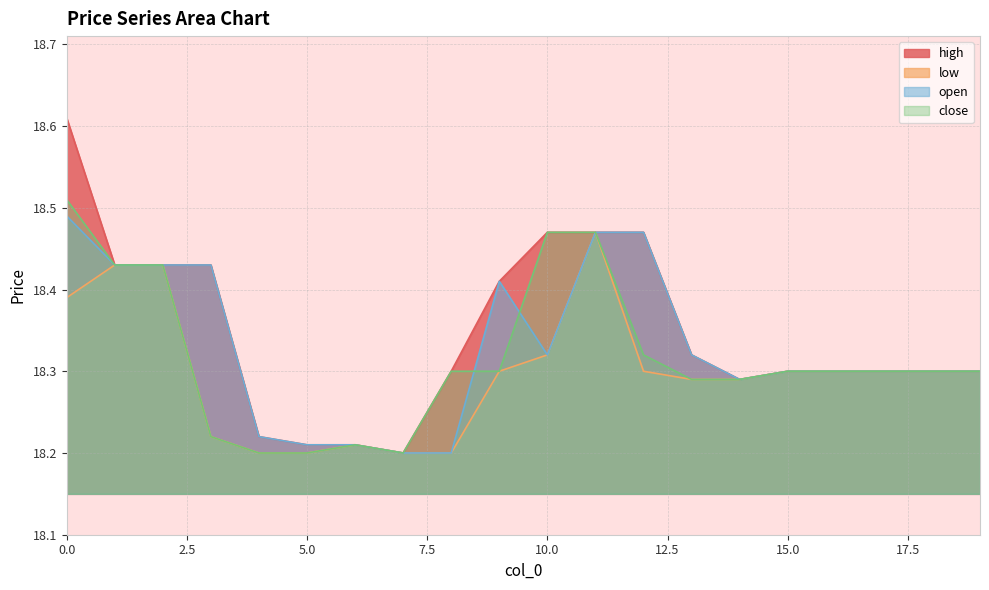

Rank the categories by open value from lowest to highest.

7, 8, 5, 6, 4, 14, 15, 16, 17, 18, 19, 10, 13, 9, 1, 2, 3, 11, 12, 0